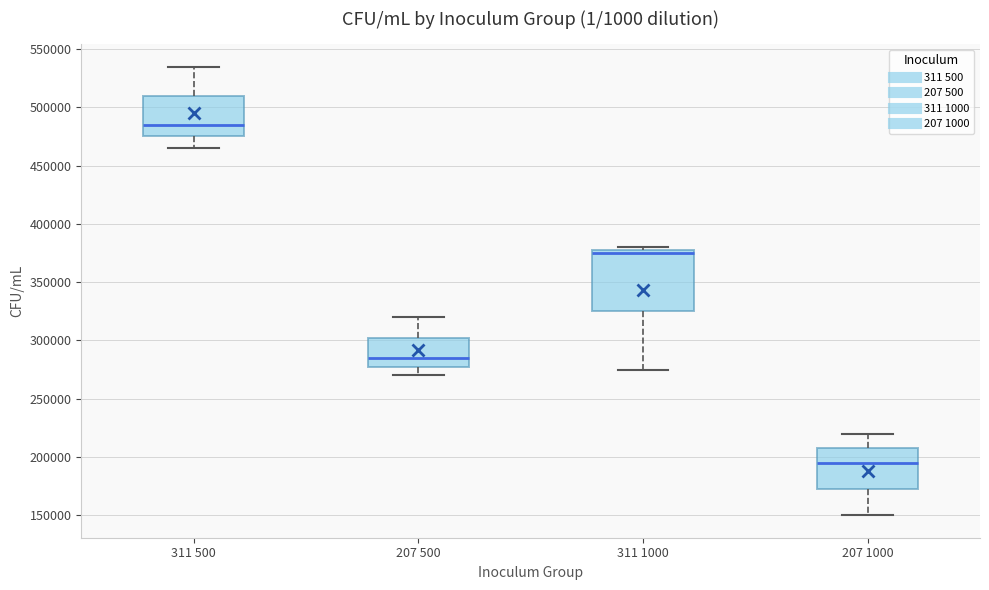

Which box's median line is the lowest?

207 1000